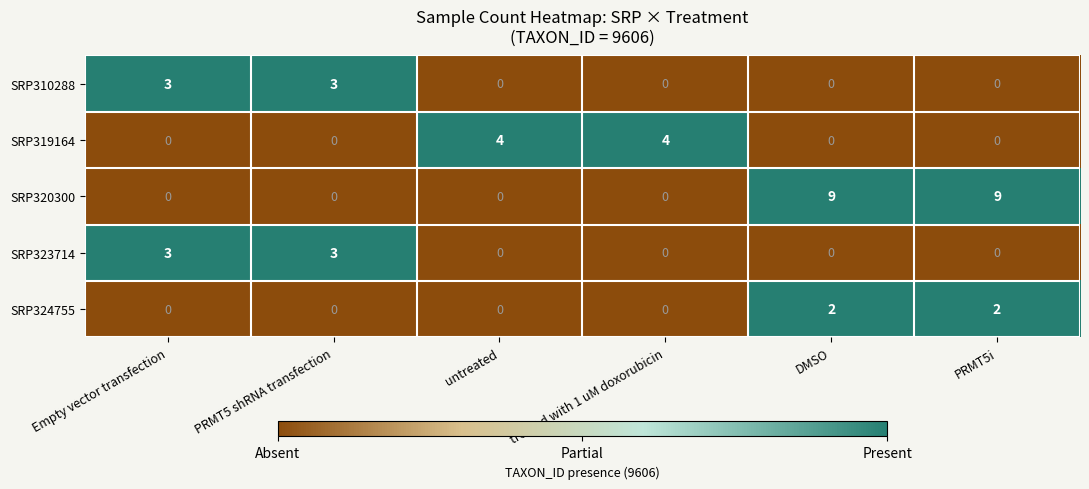

How many distinct data groups are displayed?

5